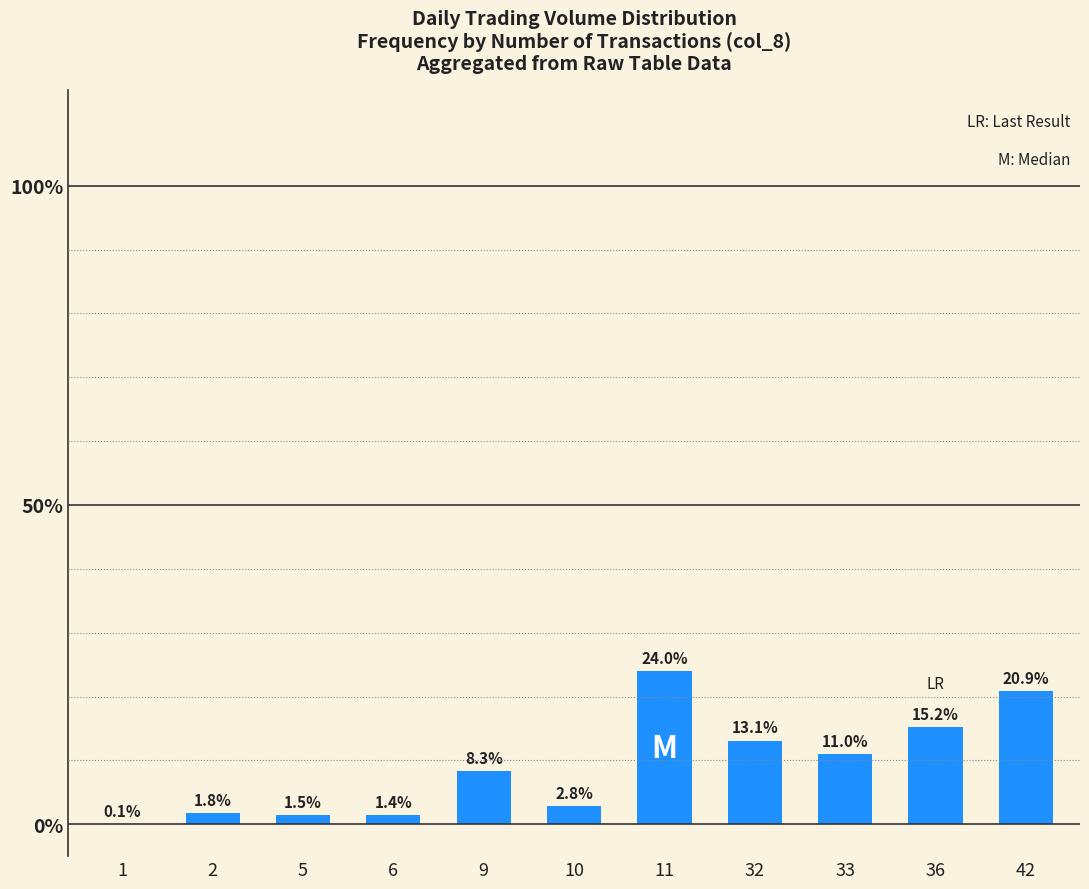

True or false: the data shows 11.0 at 33.

True